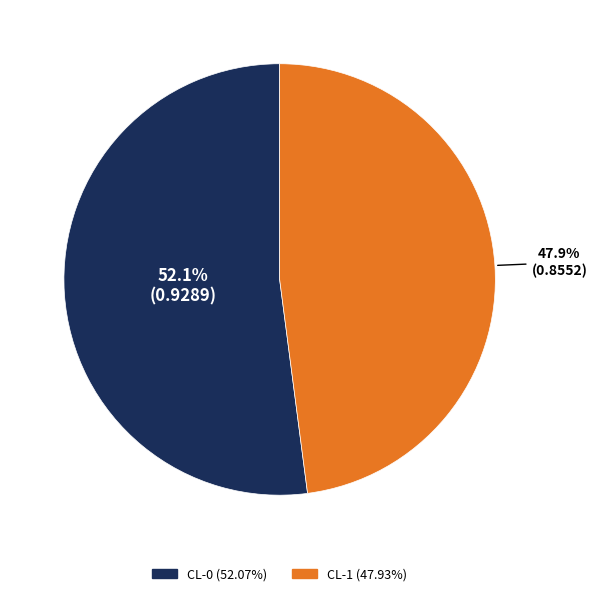

What is the largest slice in the pie chart?

CL-0